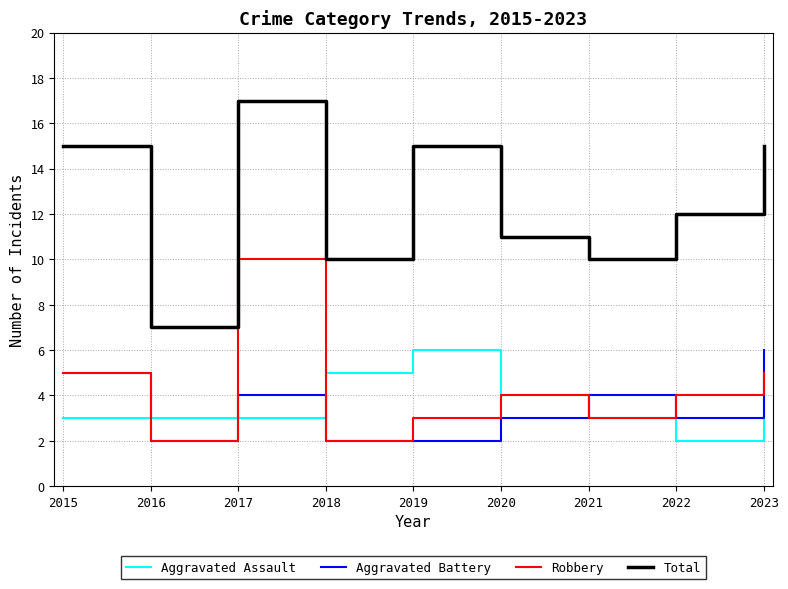

Is the value of Robbery at 2021 greater than the value of Aggravated Battery at 2021?

No